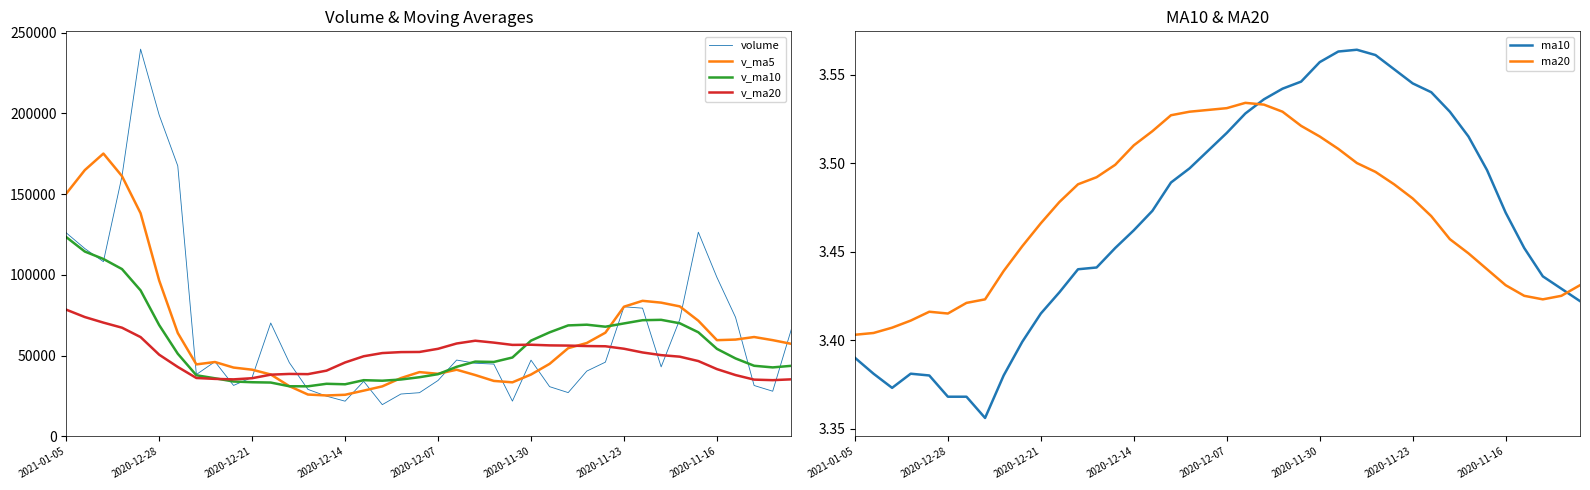

How many data points does each series have?

40